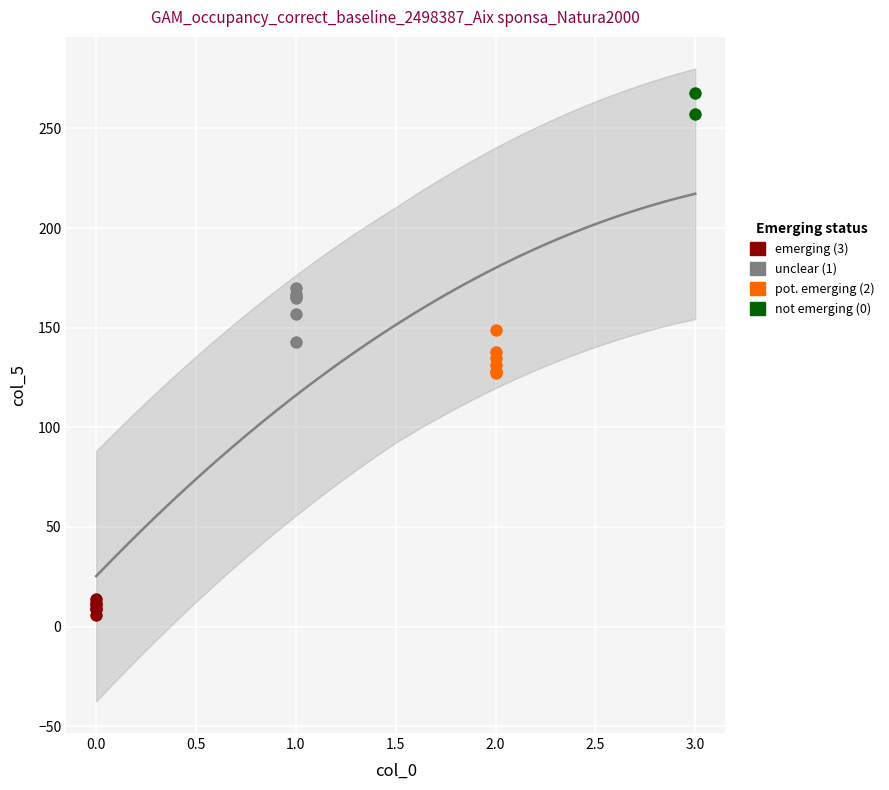

Which series reaches the maximum Y coordinate?

not emerging (0)